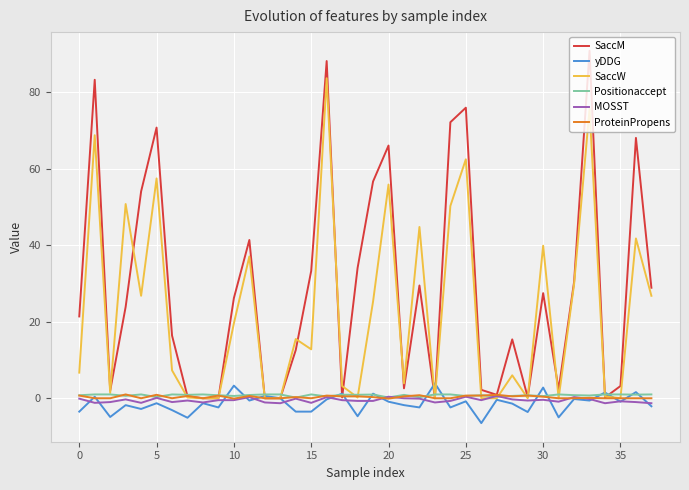

What is the minimum value for yDDG?

-6.5